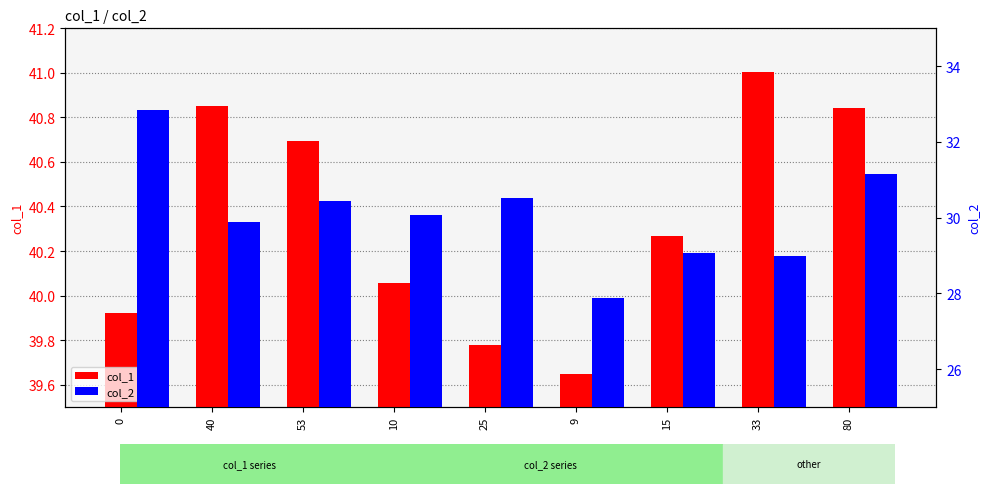

Which series changed the most between 9 and 33?

col_1